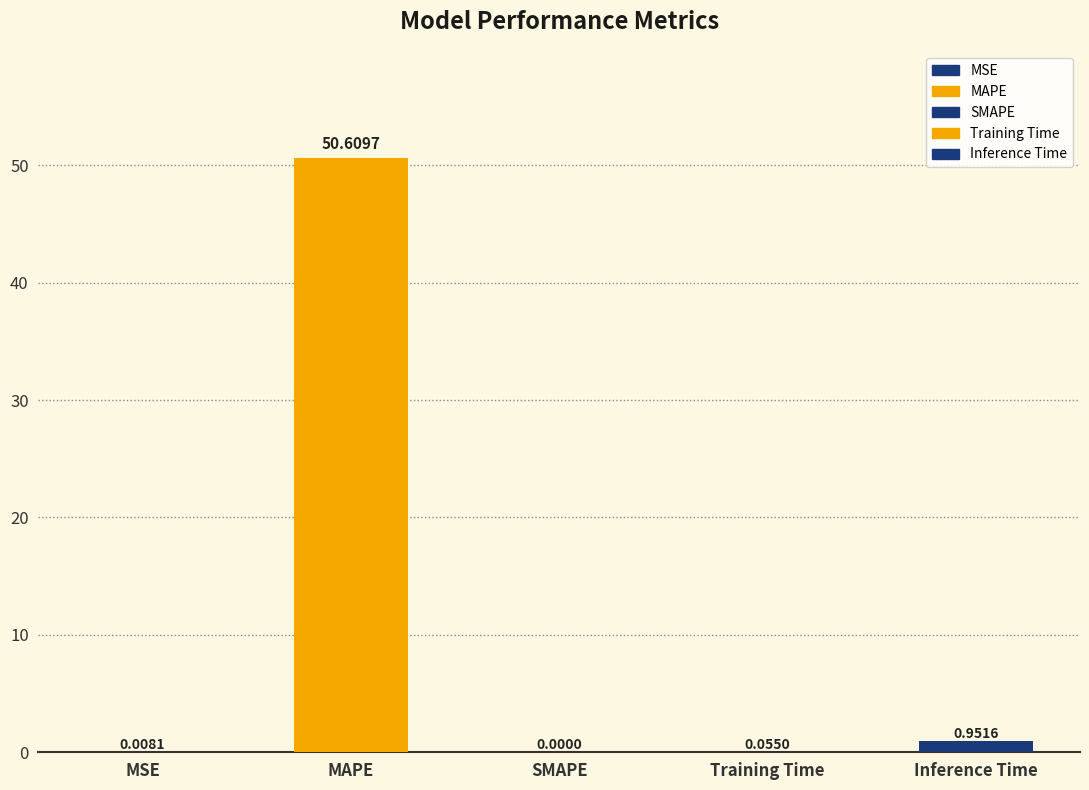

What is the average value?

10.3